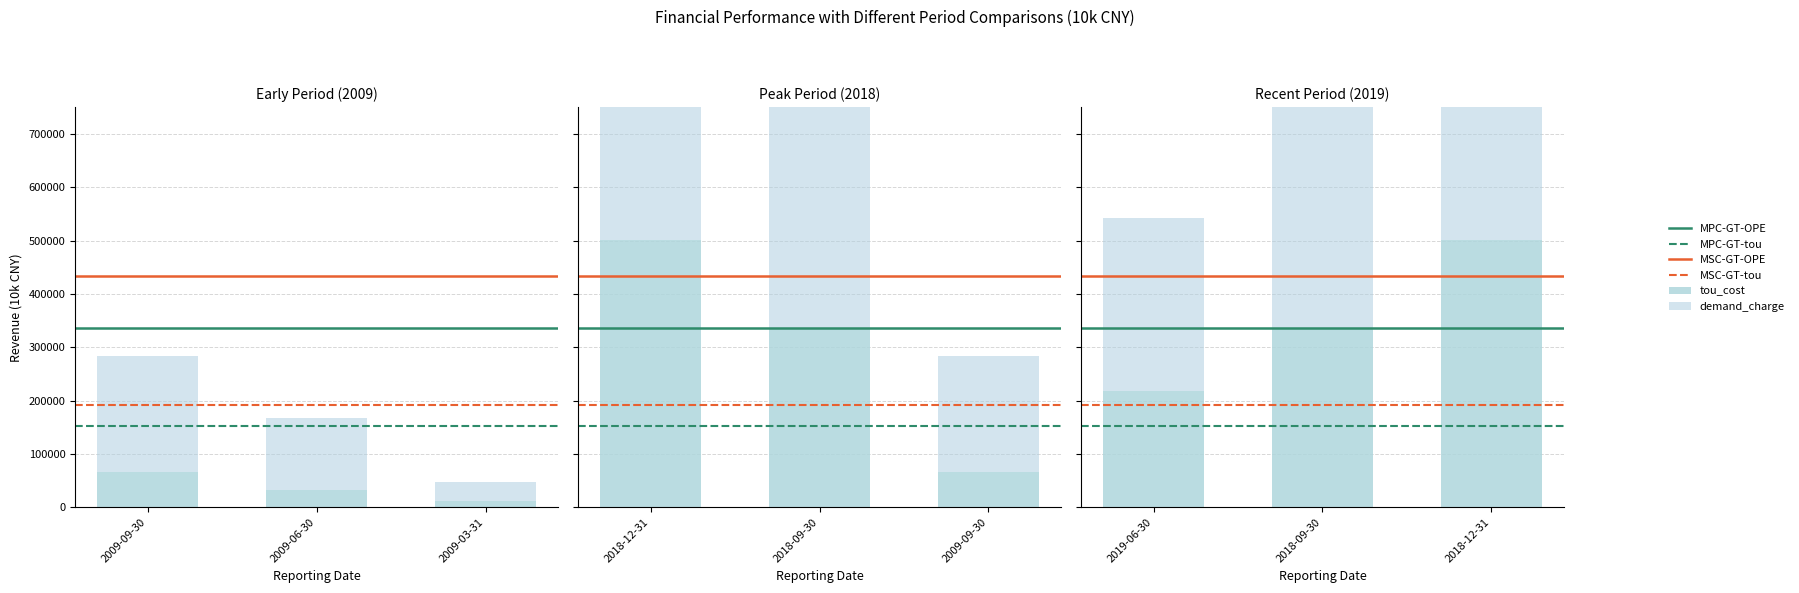

Which series has the largest total across all categories?

demand_charge